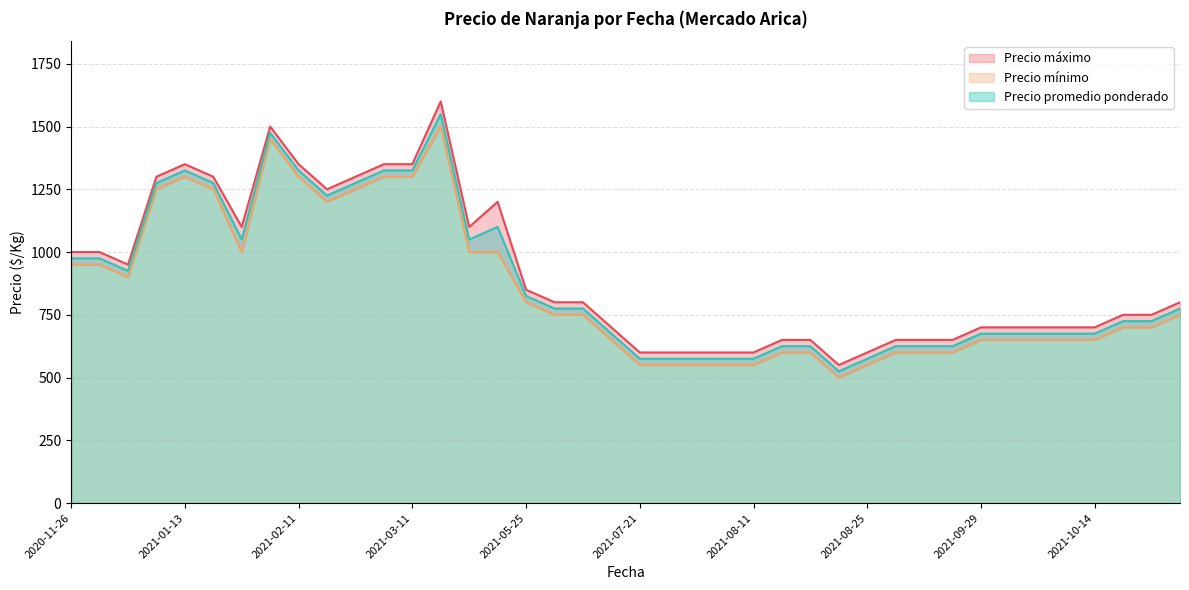

True or false: Precio promedio ponderado has a value of 362 at 2021-07-21.

False